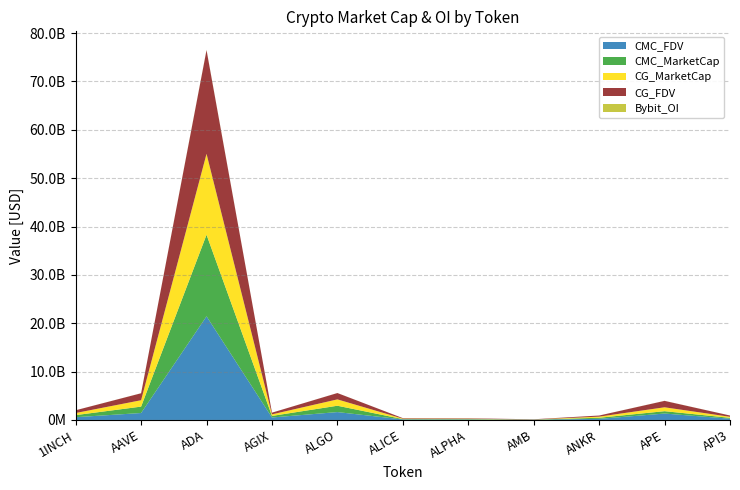

Reading left to right, extract all data points from this chart.

CMC_FDV: 571184051.1	1438668563.4	21434913422.3	513260632.0	1631231332.4	107500346.8	94146770.9	48357748.5	229097439.2	1327404122.3	261256669.0
CMC_MarketCap: 432152517.2	1322772219.8	16867790707.4	321491635.9	1312217507.8	73007068.5	79648168.2	22695285.3	229097439.2	489272863.2	180158725.9
CG_MarketCap: 432486200.0	1322497347.0	16728762678.0	321892497.0	1312820340.0	89674034.0	79780214.0	22816111.0	229385847.0	803650159.0	213030149.0
CG_FDV: 571625085.0	1438367710.0	21452675391.0	353062659.0	1312820313.0	107722720.0	94302853.0	48615195.0	229385847.0	1328576121.0	266479441.0
Bybit_OI: 3402324.0	11485912.0	55501316.0	2527549.0	7123645.0	1644356.0	1202570.0	971029.0	3277953.0	12048183.0	4872137.0